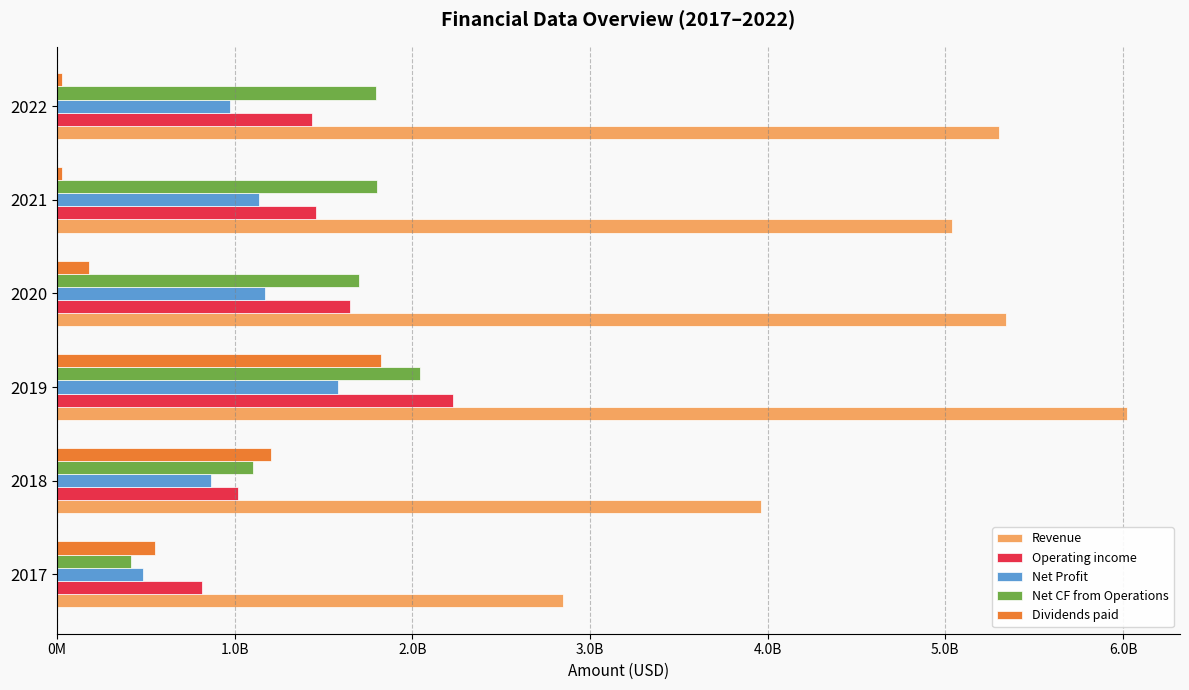

Reading right to left, list all the values displayed in this chart.

Revenue: 530471262	503600830	534027579	601966497	396048274	285059543
Operating income: 143347278	145587032	164773552	223026912	102057103	81759008
Net Profit: 97530858	113589841	117054458	158403638	86877032	48689408
Net CF from Operations: 179571684	180383901	170096146	204552782	110155442	41405118
Dividends paid: 2587352	2868779	17848561	182138655	120654382	55134572